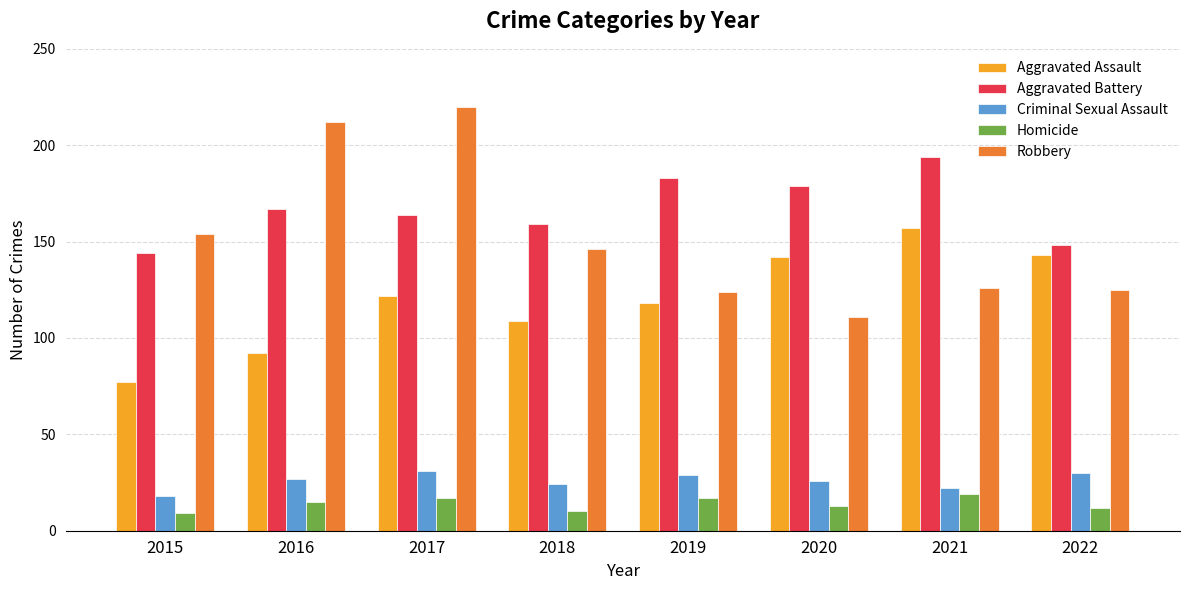

What is the value of the Criminal Sexual Assault bar at the 6th from the left?

26